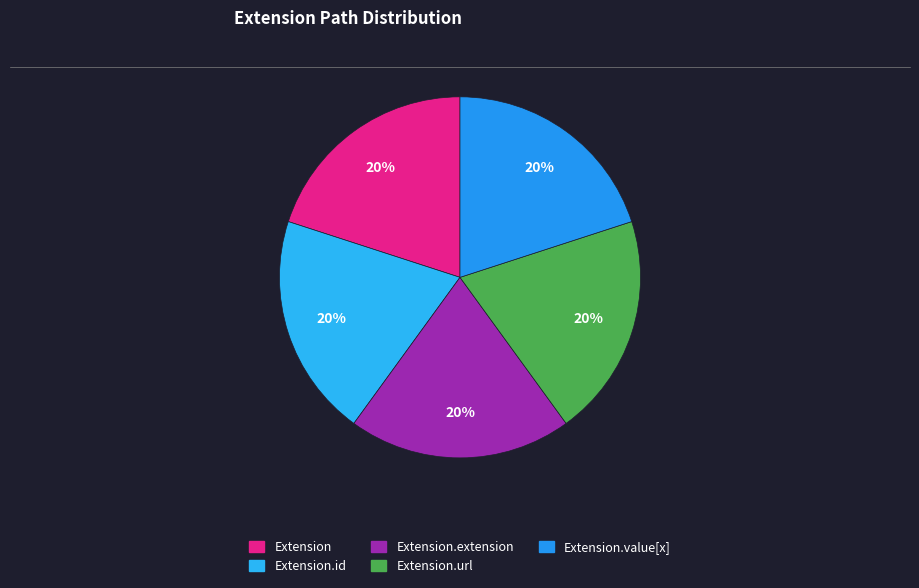

Do Extension.extension and Extension together represent more than half of the pie?

No